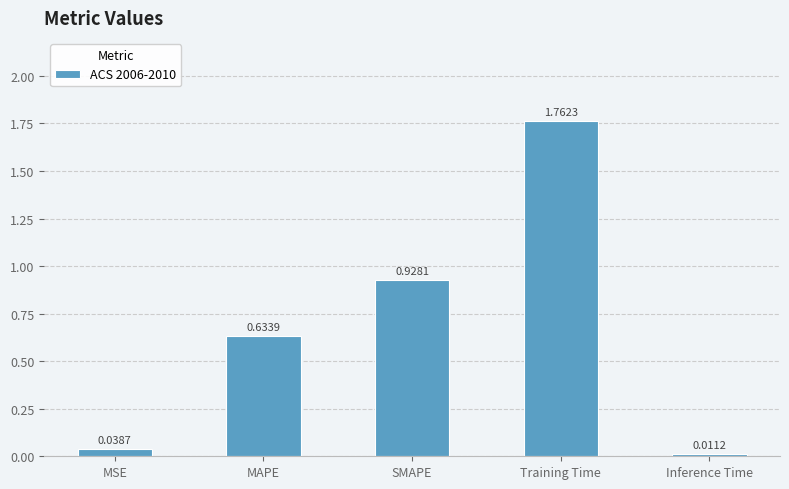

What is the change in value from MAPE to Training Time?

+1.1